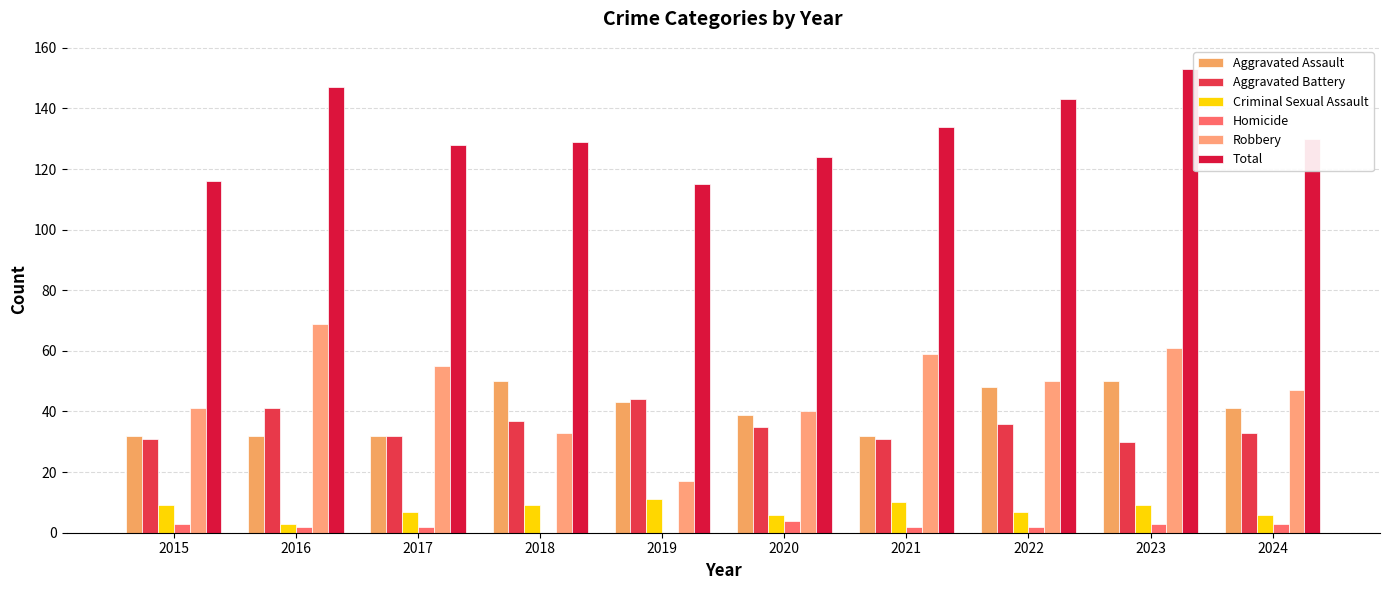

Count the number of data series in this chart.

6